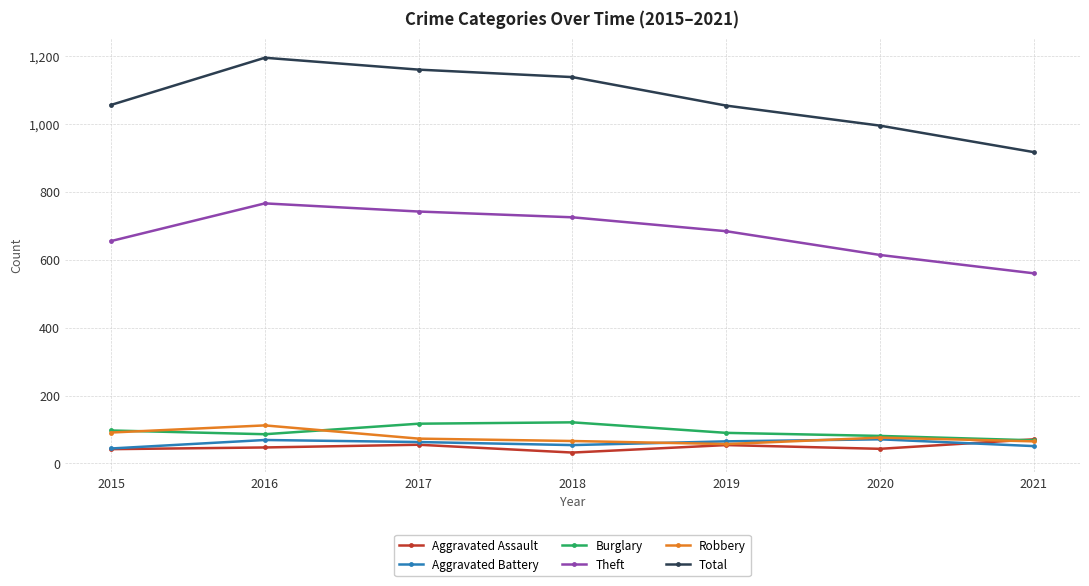

Where is the first local maximum for Robbery?

2016